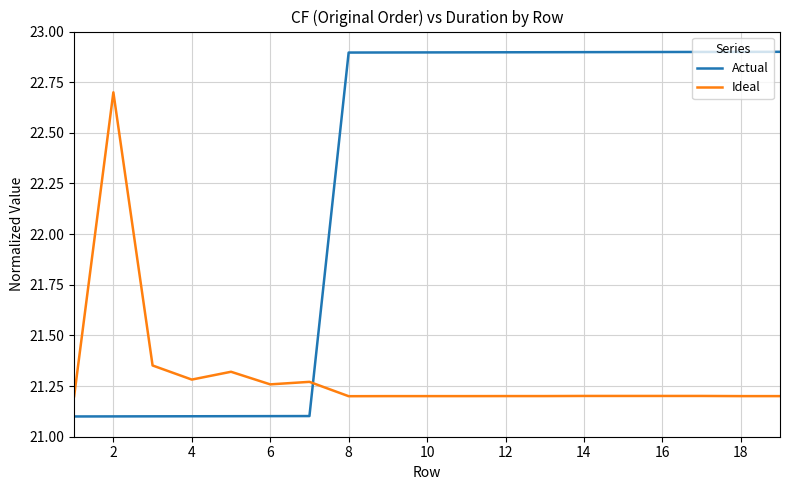

Does the chart have visible grid lines?

Yes